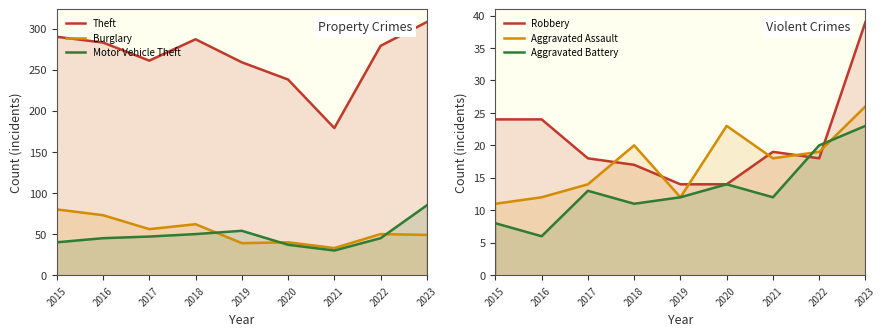

Between 2021 and 2017, which is larger?

2017